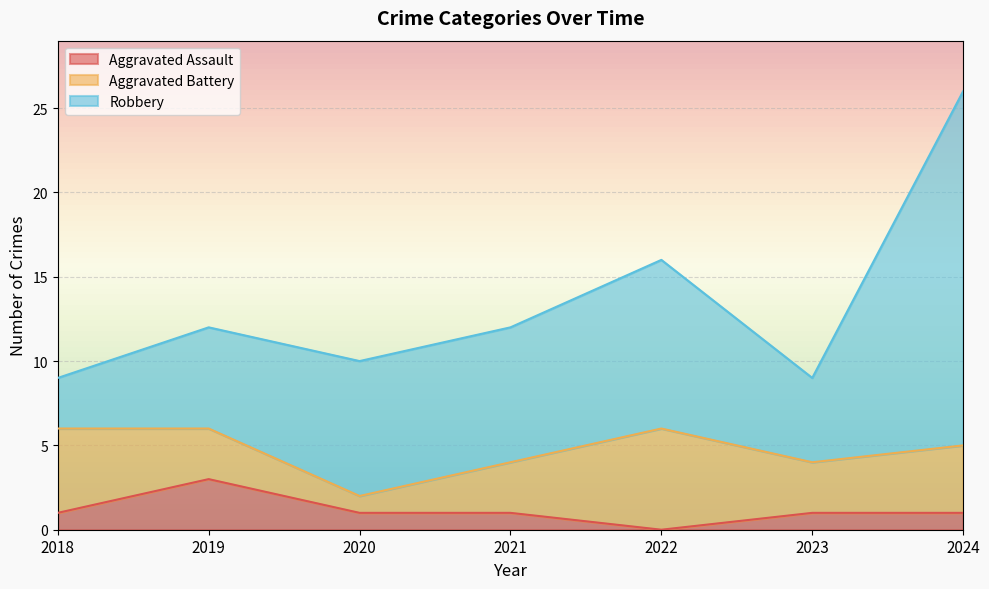

Is it true that Aggravated Assault equals 3 at 2019?

True